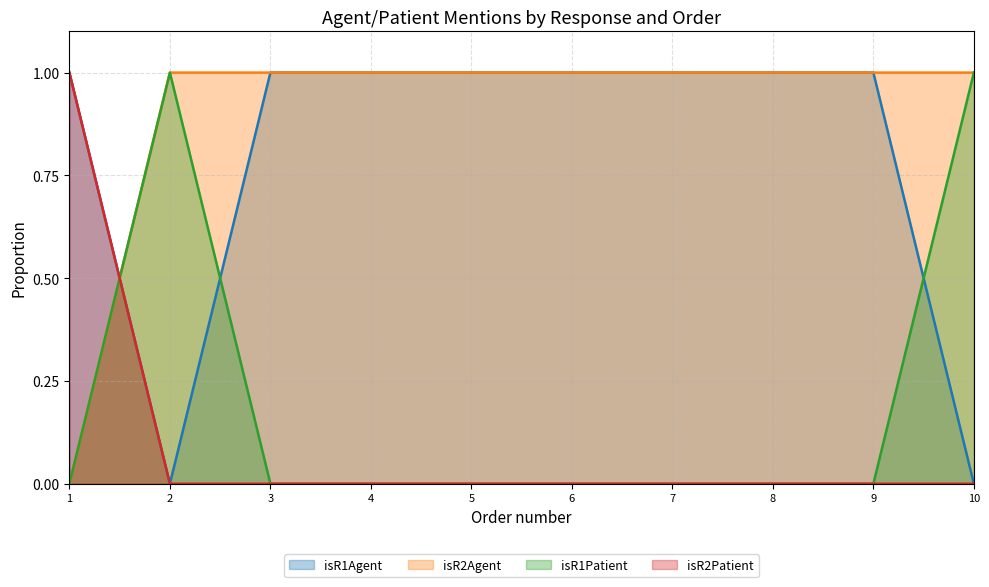

What are all the series names shown in the legend?

isR1Agent, isR2Agent, isR1Patient, isR2Patient